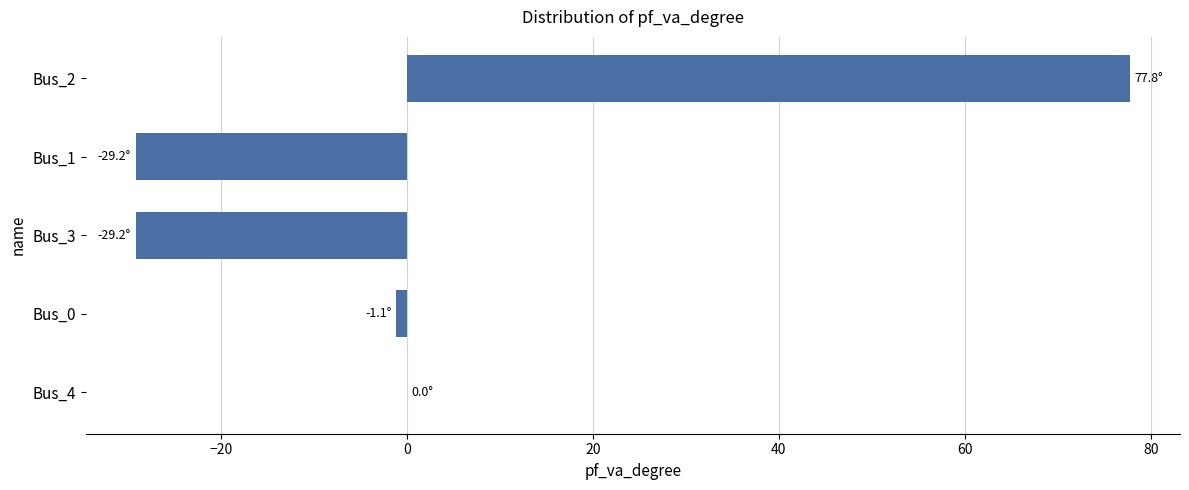

What is the change in value from Bus_3 to Bus_2?

+107.0